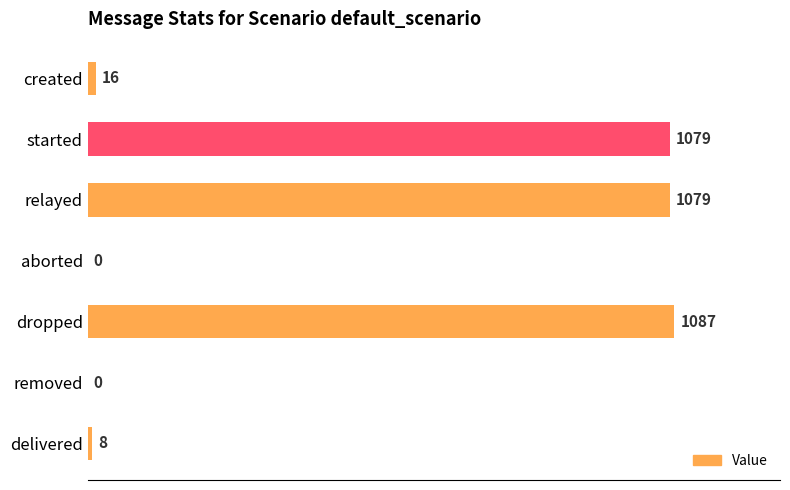

Count the number of data series in this chart.

1